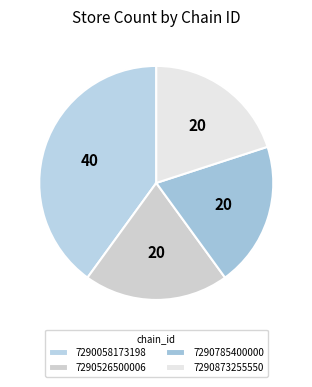

What percentage do 7290526500006 and 7290785400000 together represent?

40.0%